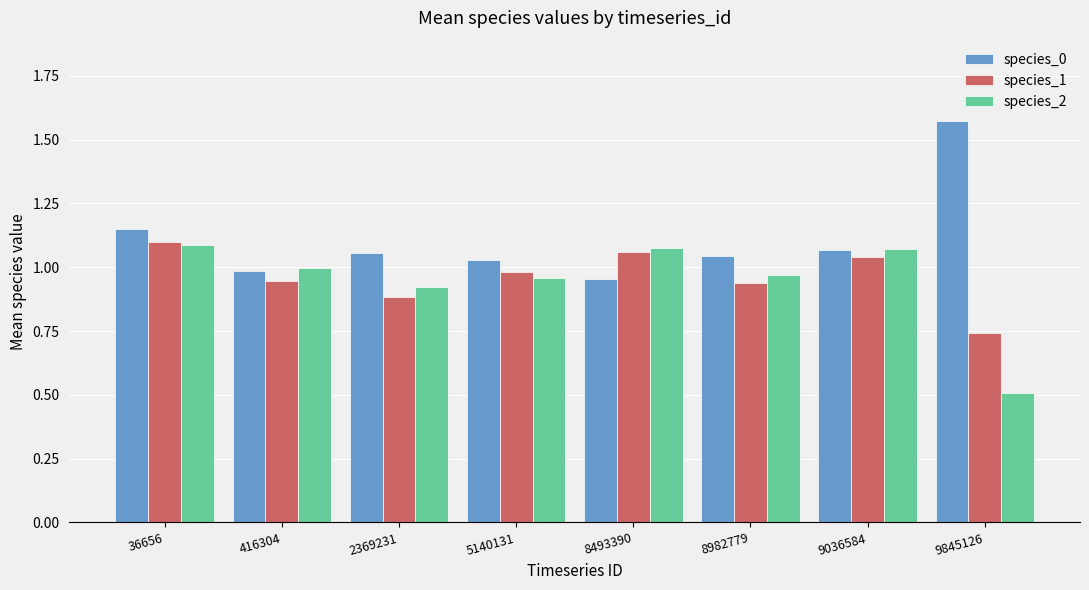

Is the value of species_2 at 36656 greater than the value of species_1 at 36656?

No